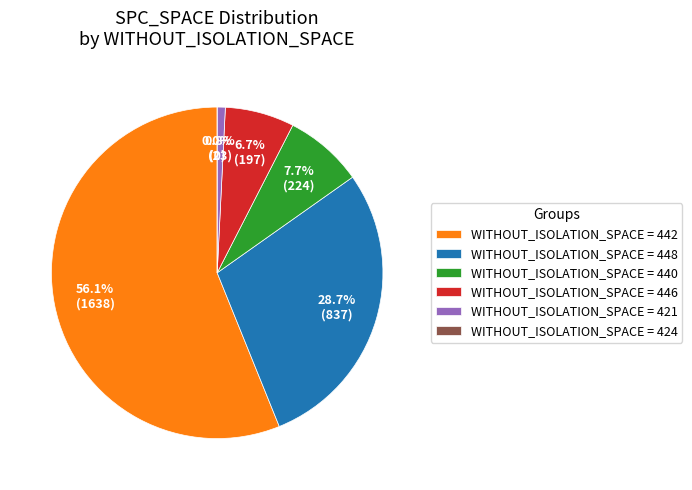

Does 448 account for over 50% of the chart?

No